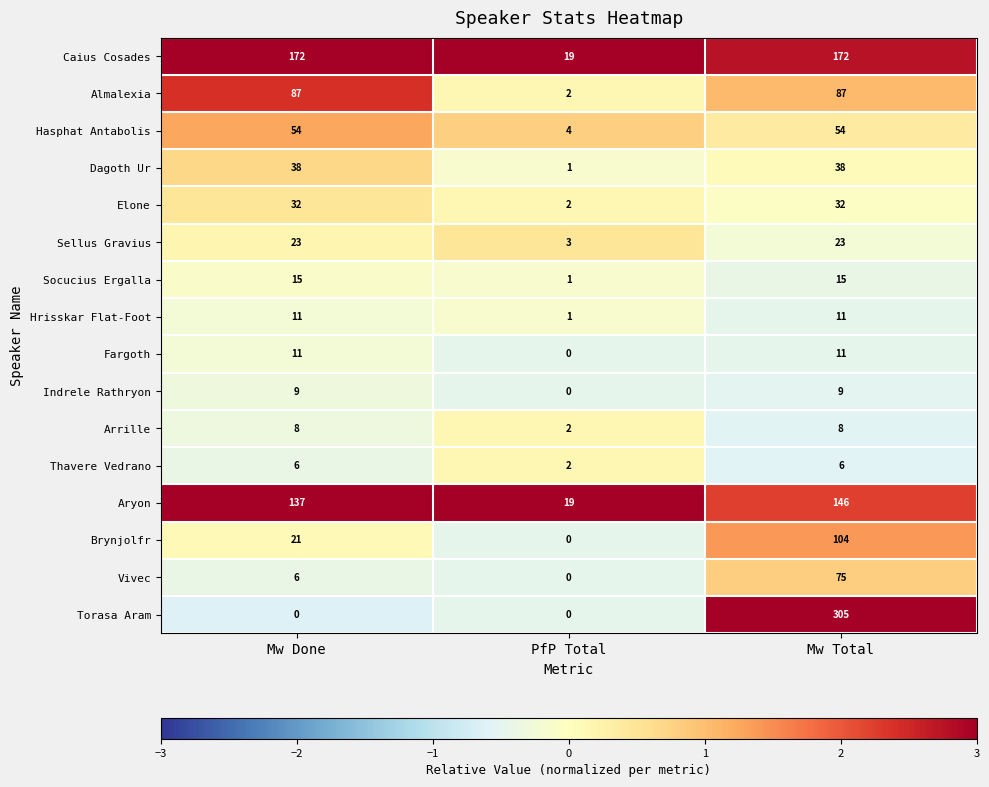

What is the greatest value displayed?

305